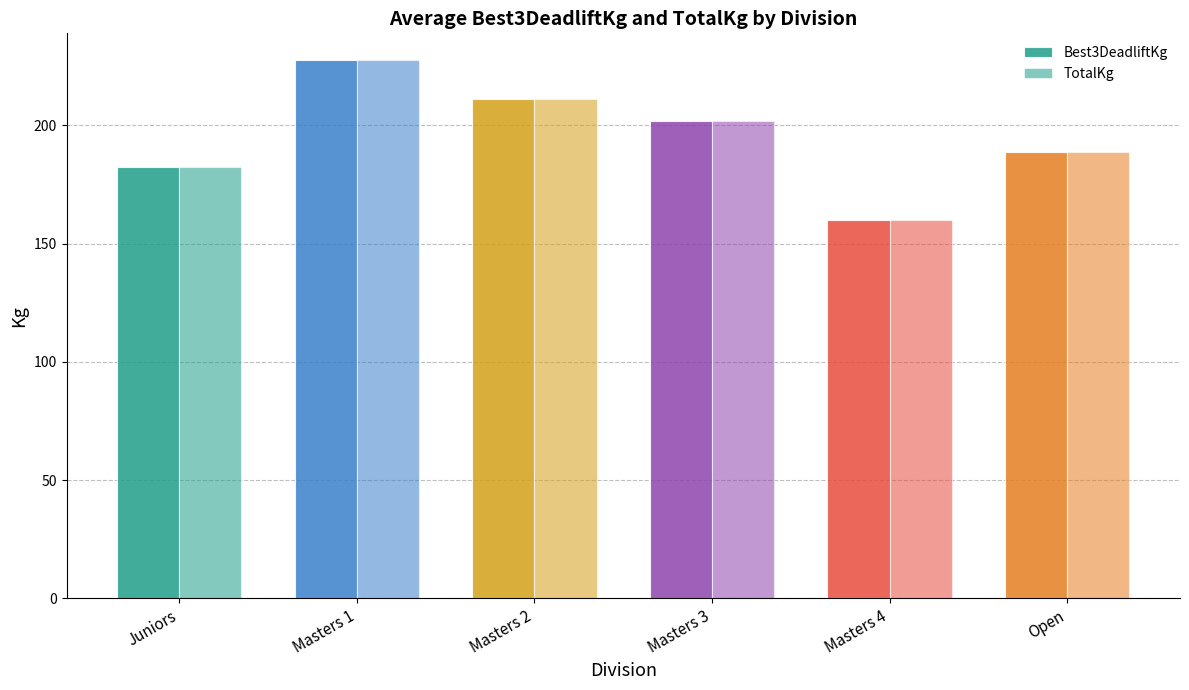

Reading right to left, extract all data points from this chart.

Best3DeadliftKg: 188.8	160.0	202.0	211.0	227.5	182.3
TotalKg: 188.8	160.0	202.0	211.0	227.5	182.3